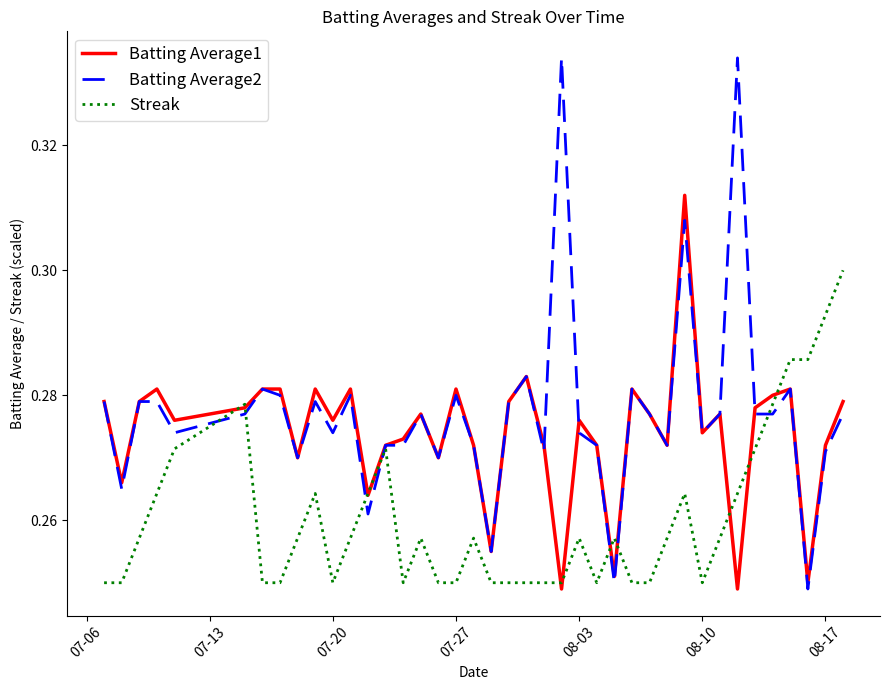

What is the difference between the maximum and minimum values in the Batting Average1 series?

0.1